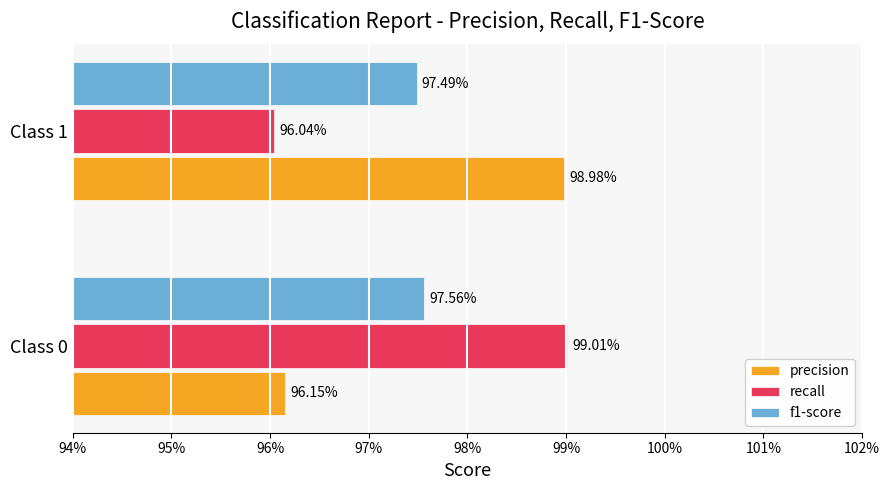

What are all the series names shown in the legend?

precision, recall, f1-score